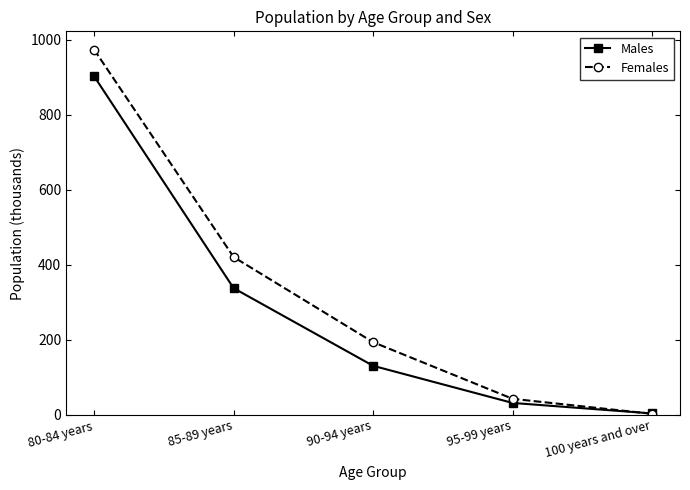

Is it true that Males equals 131 at 90-94 years?

True